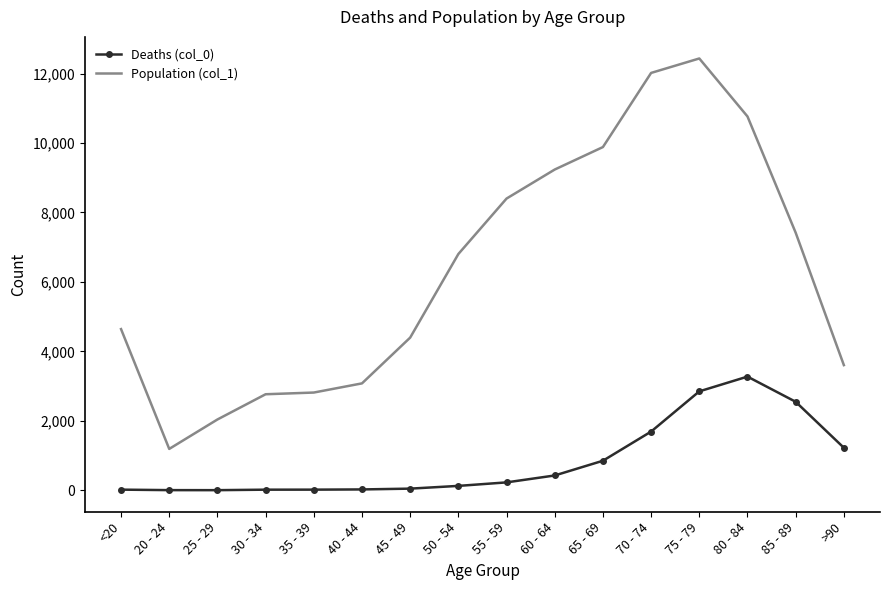

Rank the series at 45 - 49 from lowest to highest value.

Deaths (col_0), Population (col_1)